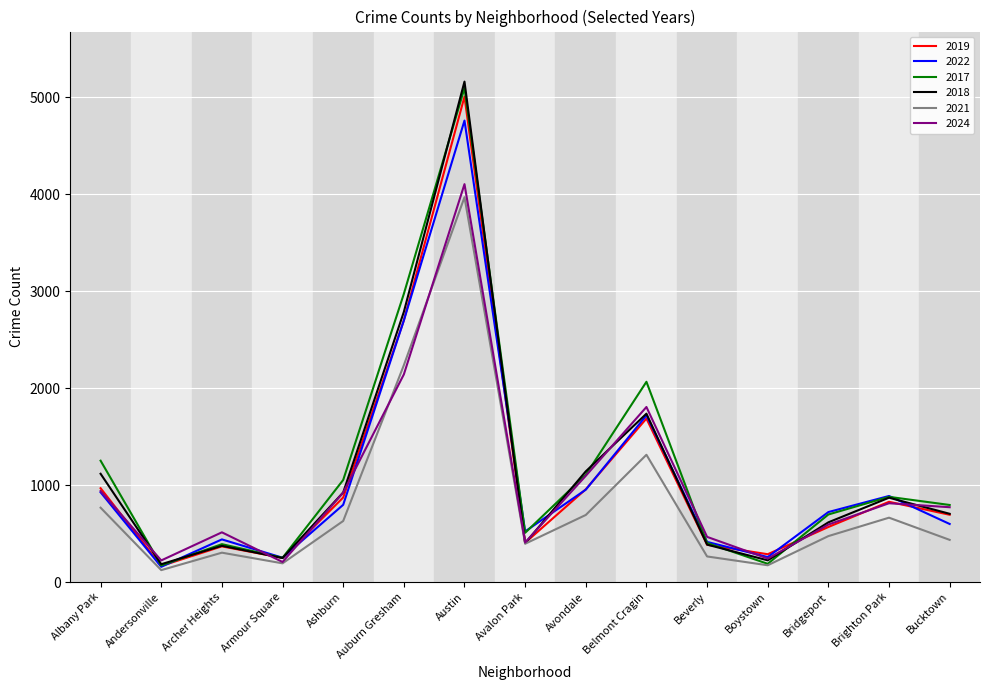

At which category does the chart reach its peak across all series?

Austin